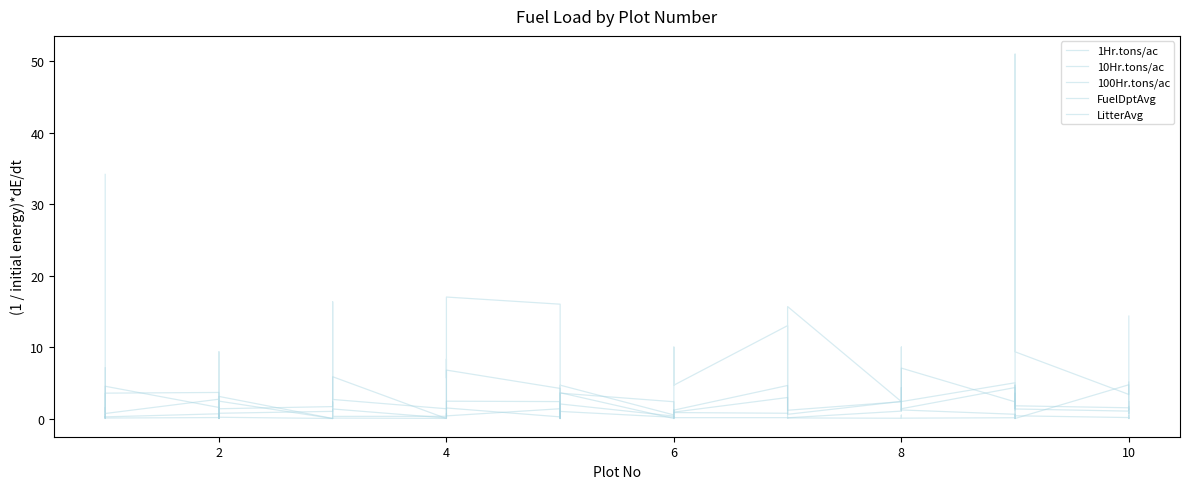

Where is the first local minimum for 10Hr.tons/ac?

4